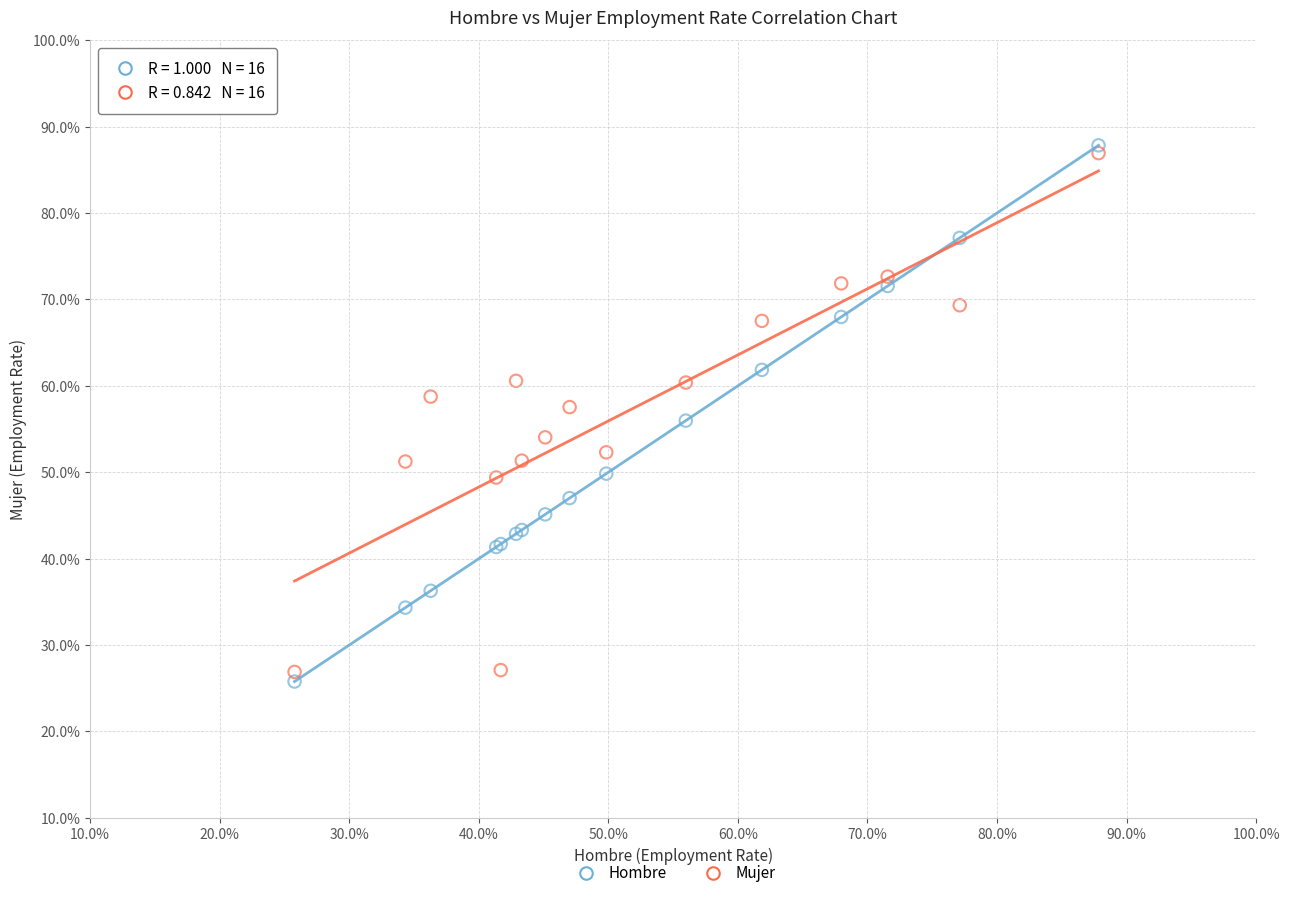

What are all the series names shown in the legend?

Hombre, Mujer